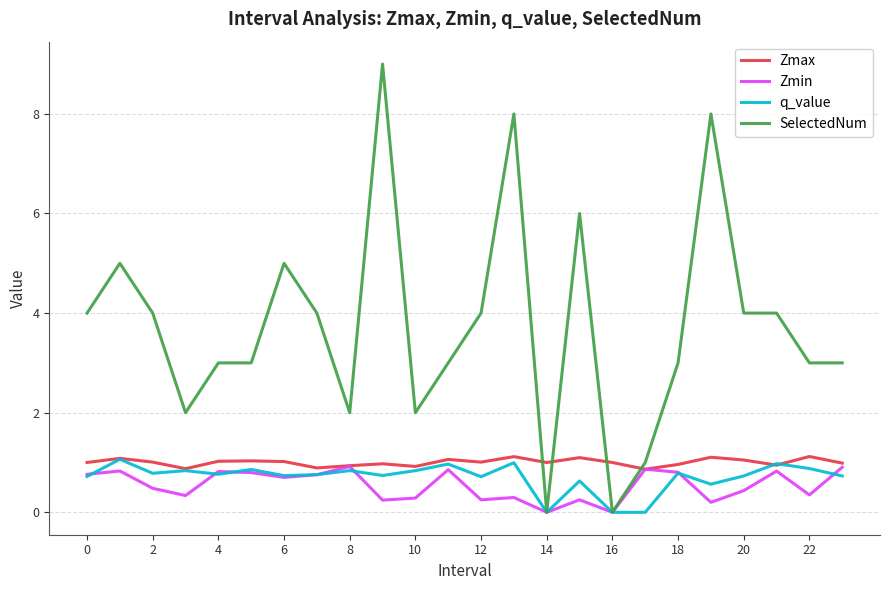

What is the maximum value for Zmax?

1.1